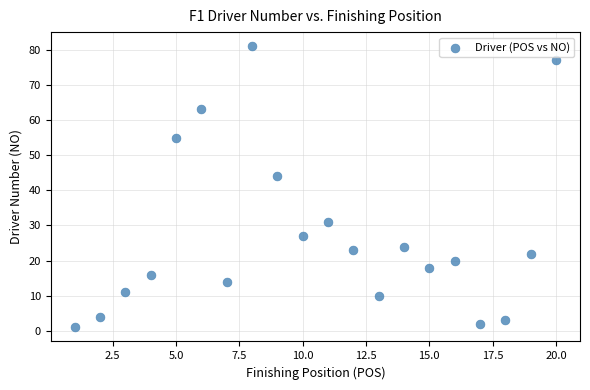

What is the range of Y values (max minus min)?

80